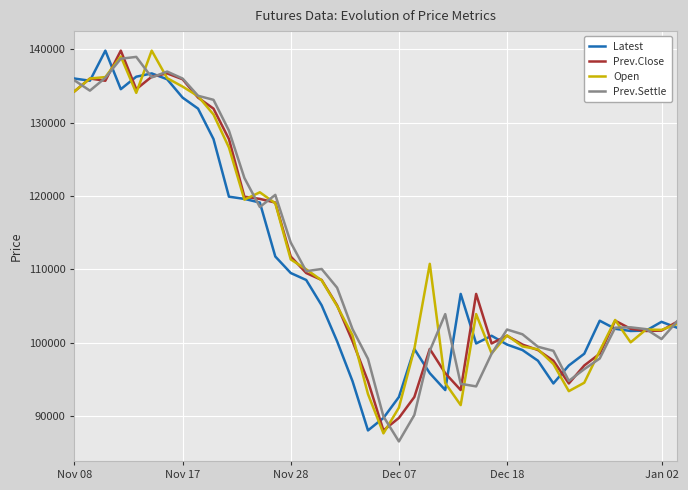

What is the minimum value for Prev.Close?

88050